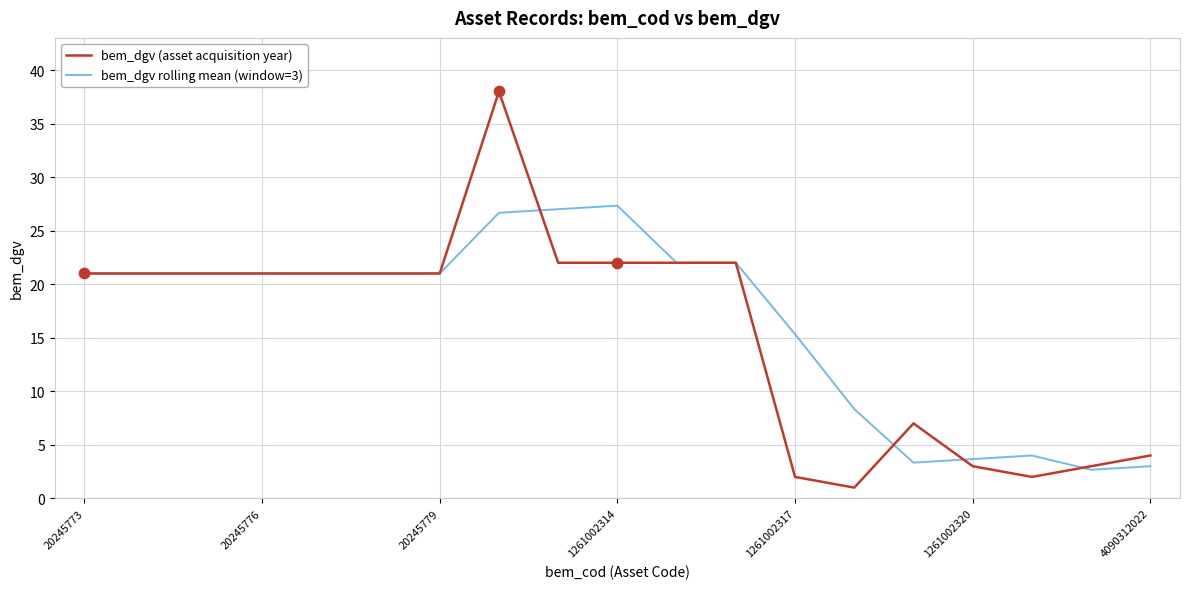

Which series has the widest spread of values?

bem_dgv (asset acquisition year)